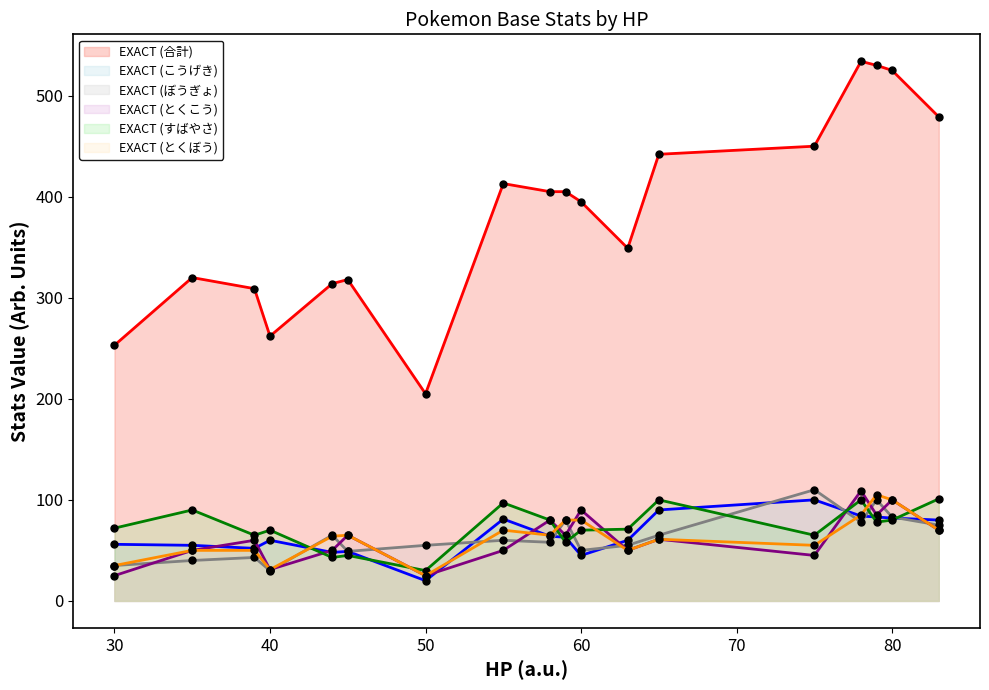

What is the total value across all series at 59?

751